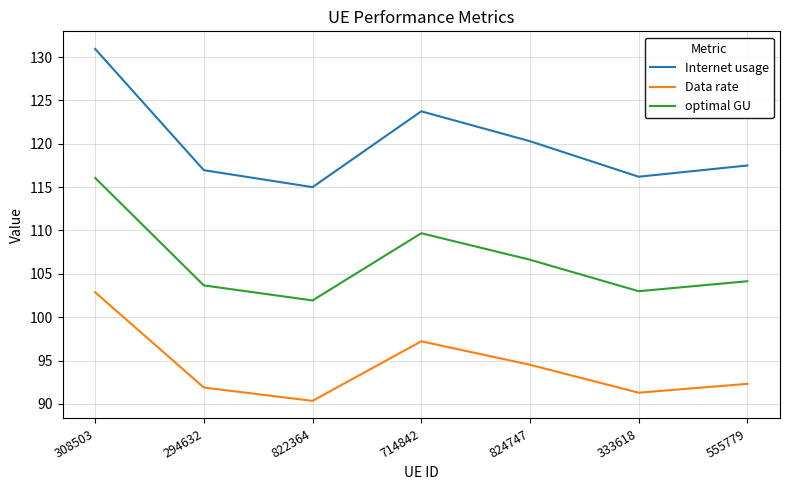

Which series has the widest spread of values?

Internet usage